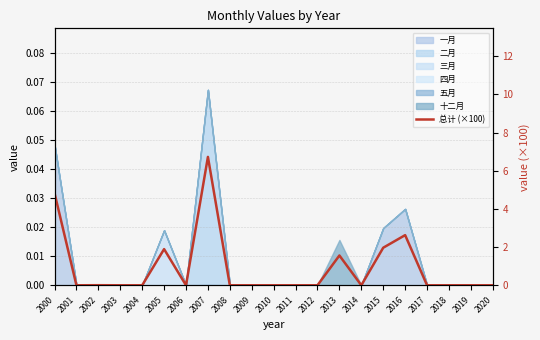

Which category has the lowest value across all series?

2001